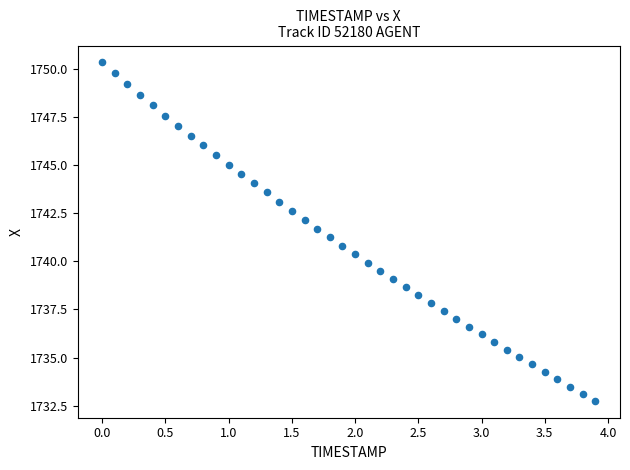

What is the range of X values (max minus min)?

3.9